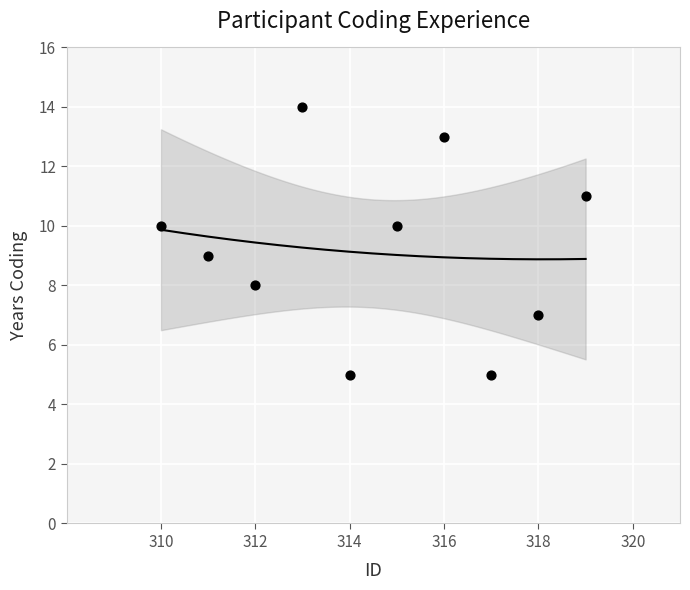

What is the average Y value?

9